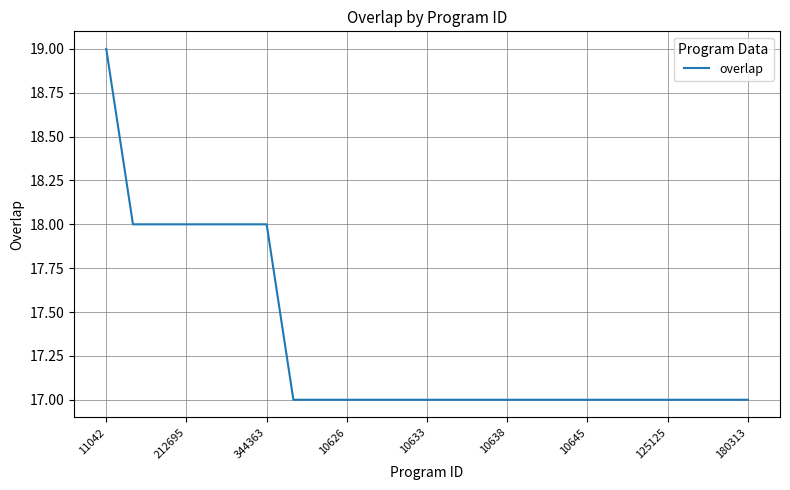

What is the greatest value displayed?

19